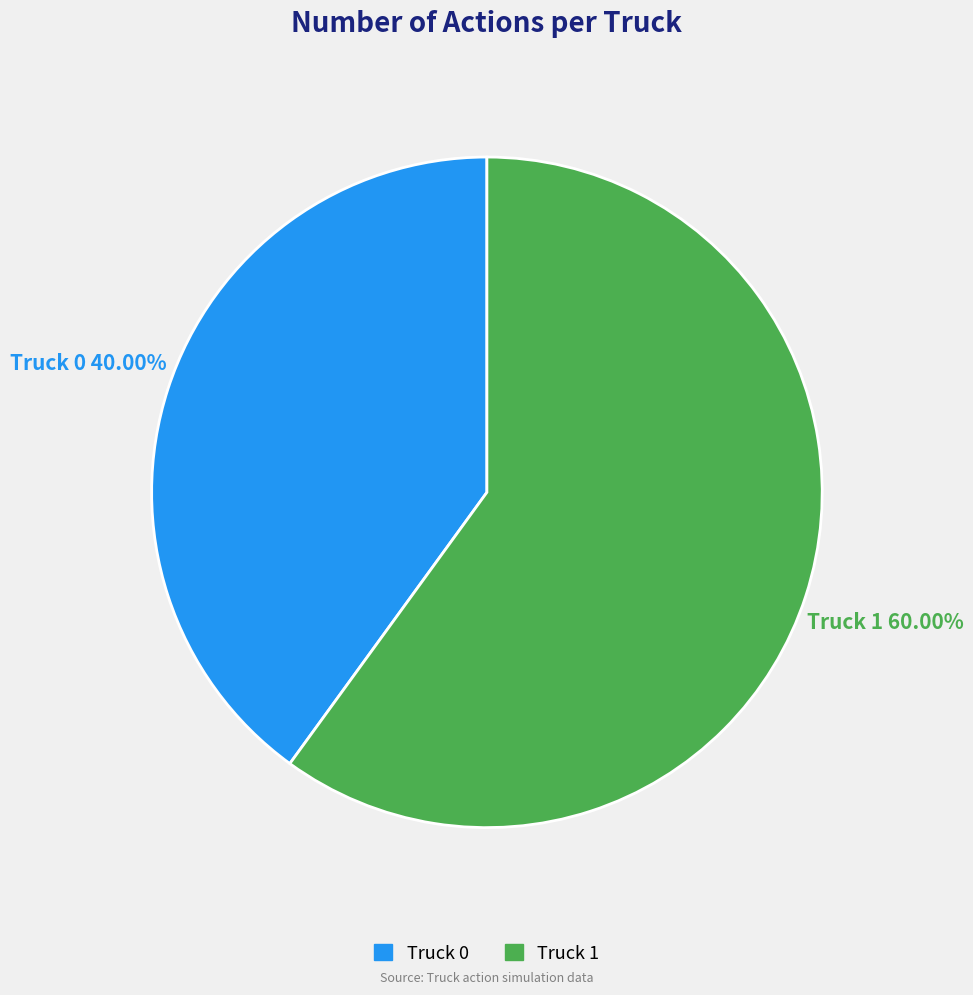

Rank the categories by value from highest to lowest.

Truck 1, Truck 0